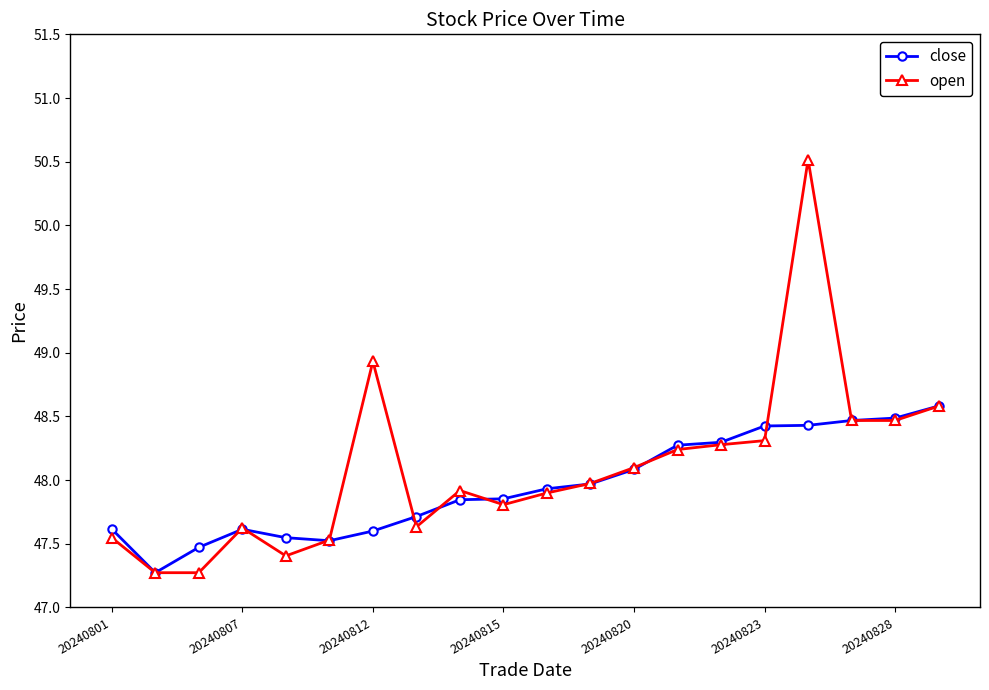

Rank the series by their maximum value, from lowest to highest.

close, open